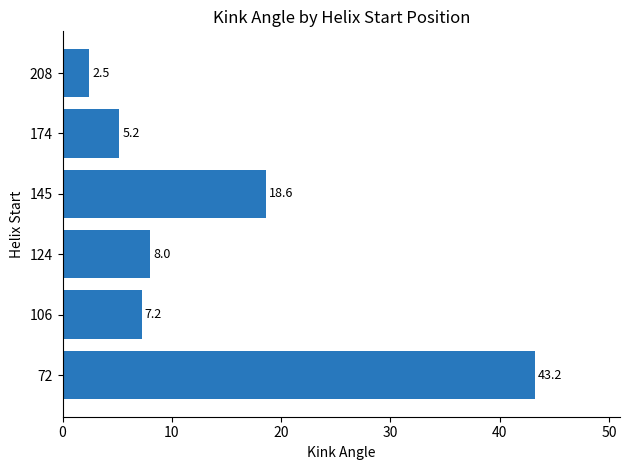

Reading bottom to top, list all the values displayed in this chart.

43.2	7.2	8.0	18.6	5.2	2.5